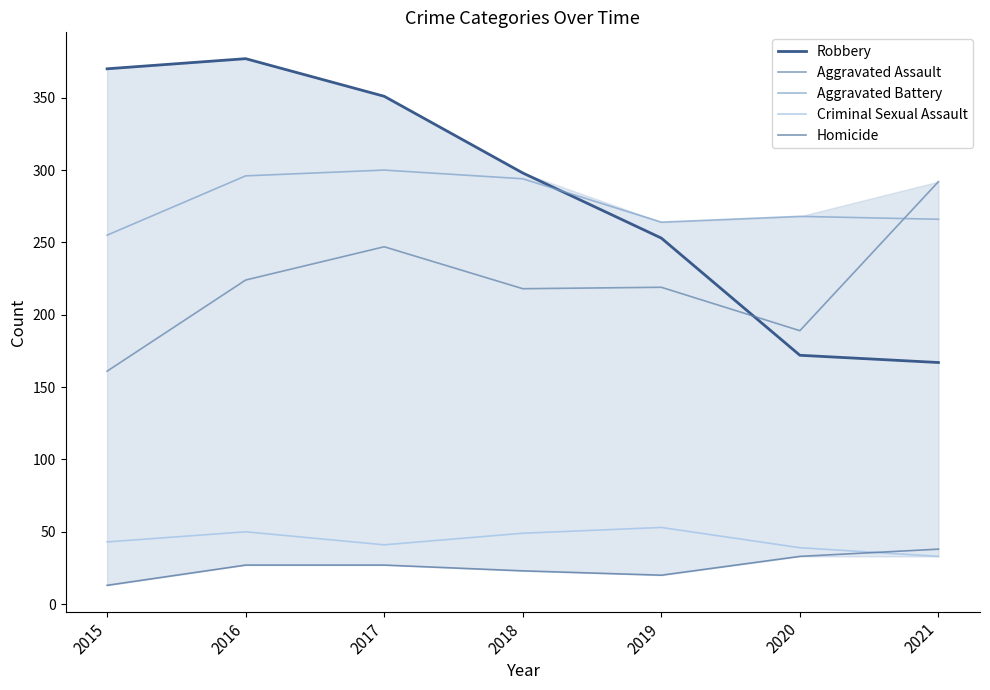

What is the approximate value of Aggravated Assault at 2020, to the nearest 50?

200